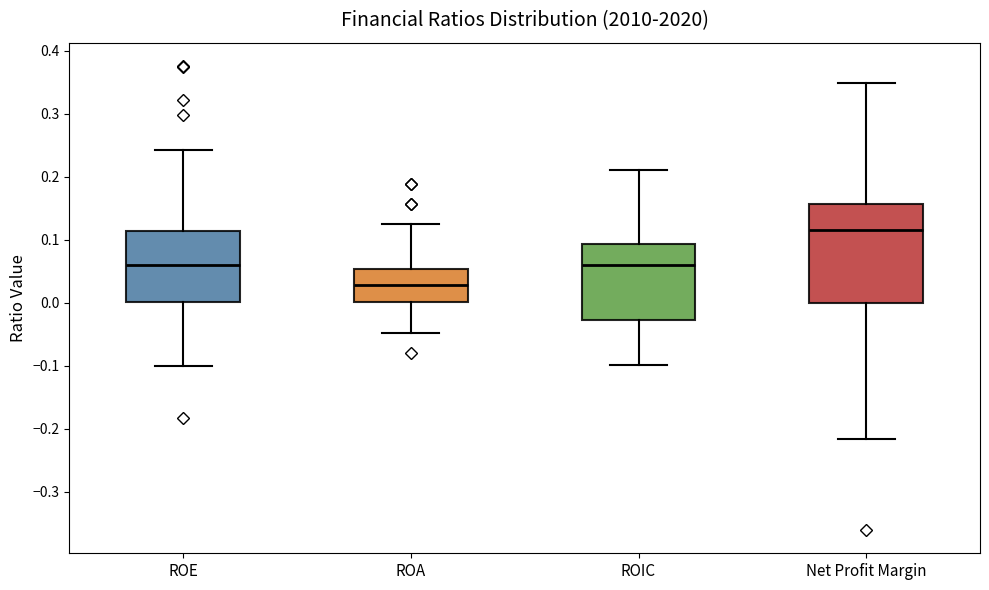

Where is the upper edge of the box for ROA on the y-axis? The values are not printed on the chart, so give them approximately, as read against the axis.

0.05